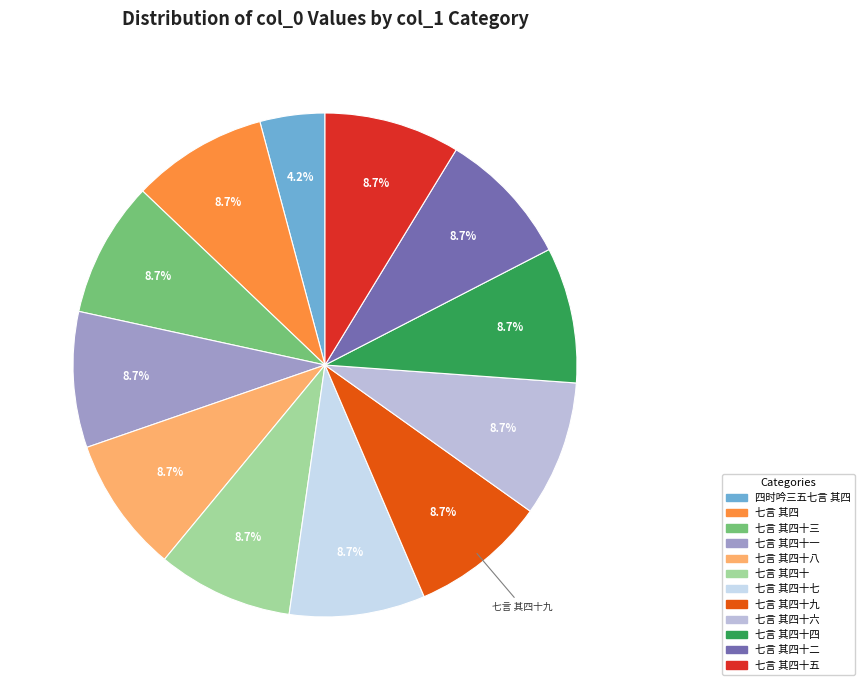

How many segments does this pie chart have?

12